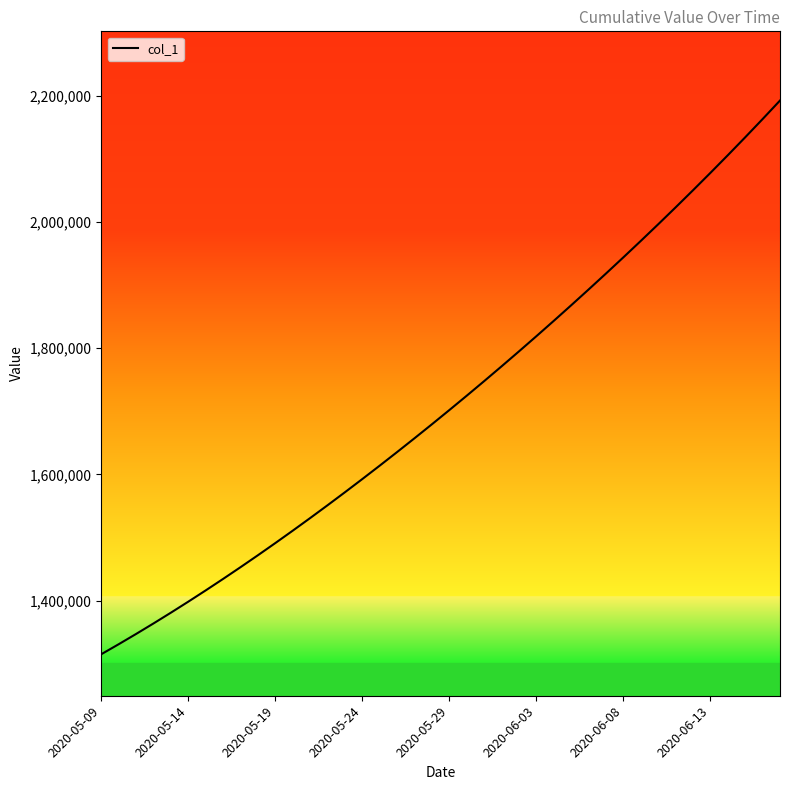

What is the maximum value shown in the chart?

2192188.0